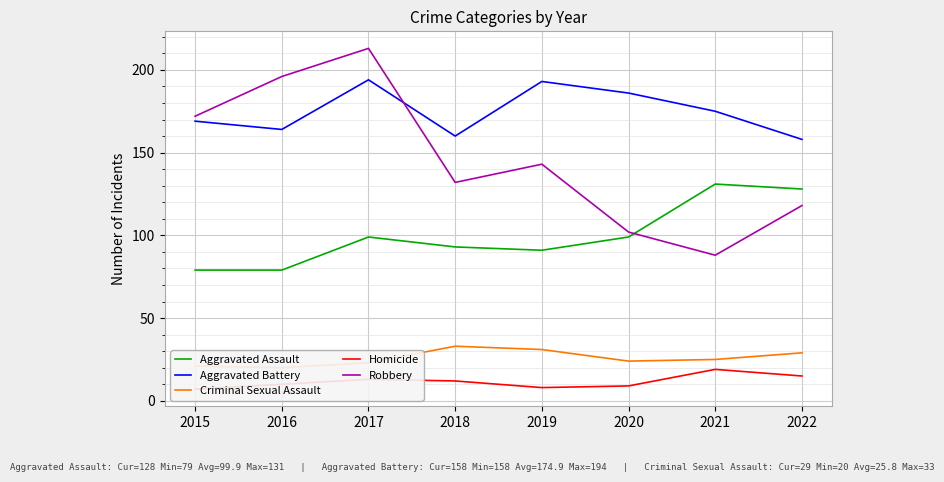

Reading left to right, what are all the values shown in this chart?

Aggravated Assault: 79	79	99	93	91	99	131	128
Aggravated Battery: 169	164	194	160	193	186	175	158
Criminal Sexual Assault: 21	20	23	33	31	24	25	29
Homicide: 7	10	13	12	8	9	19	15
Robbery: 172	196	213	132	143	102	88	118